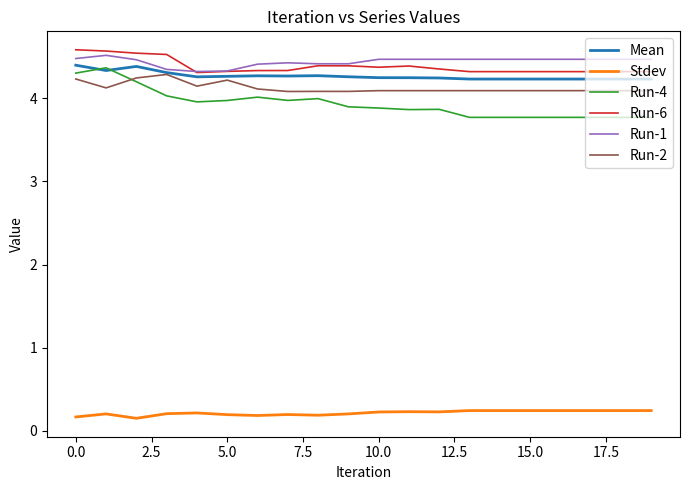

True or false: Run-2 and Run-6 intersect in this chart.

False